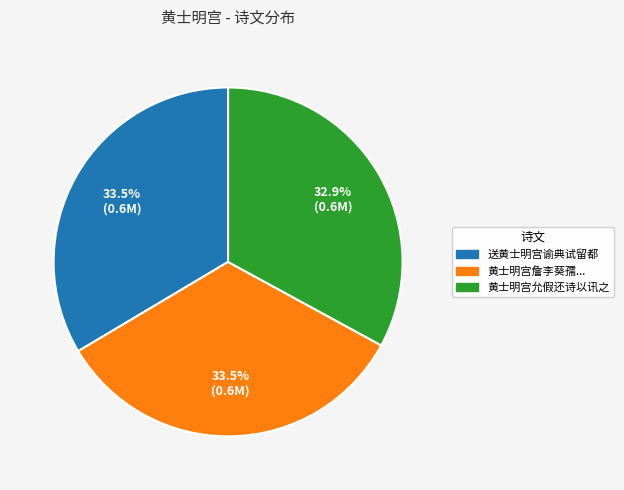

Does any single category account for the majority?

No